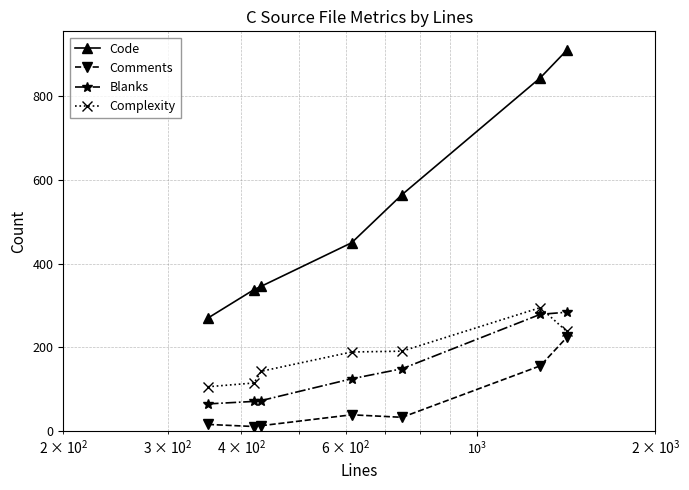

How many values in the Blanks series are below 125?

3